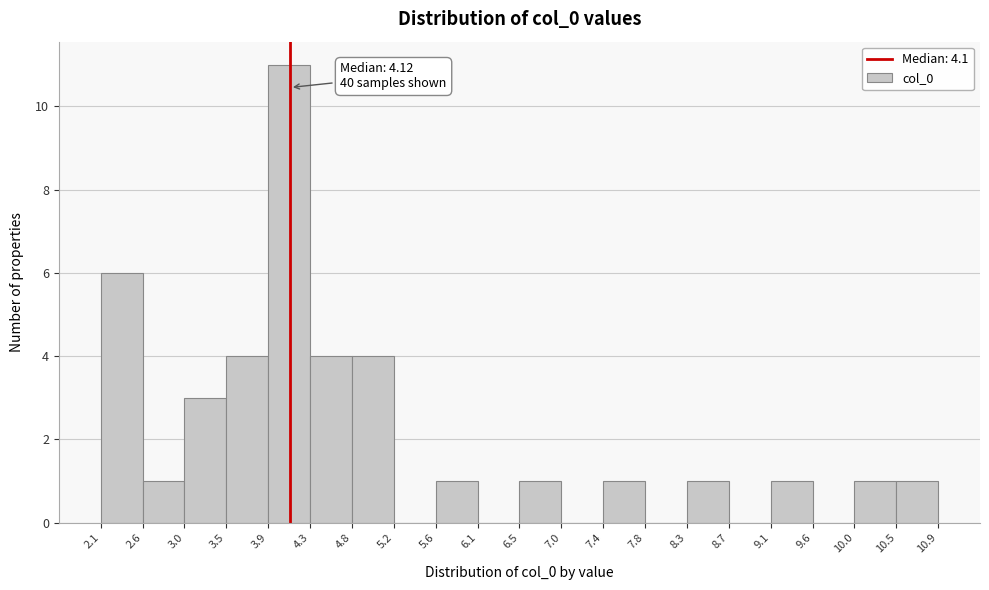

Over which range of the x-axis is the bar tallest?

3.9 to 4.3